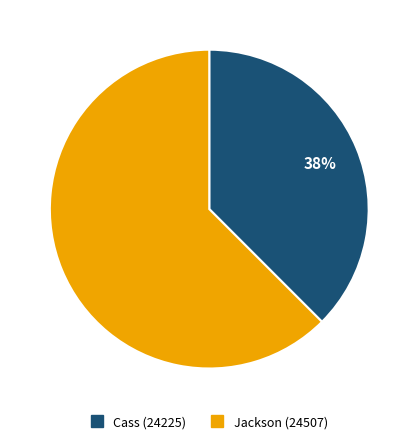

Which slice is the largest?

Jackson (24507)